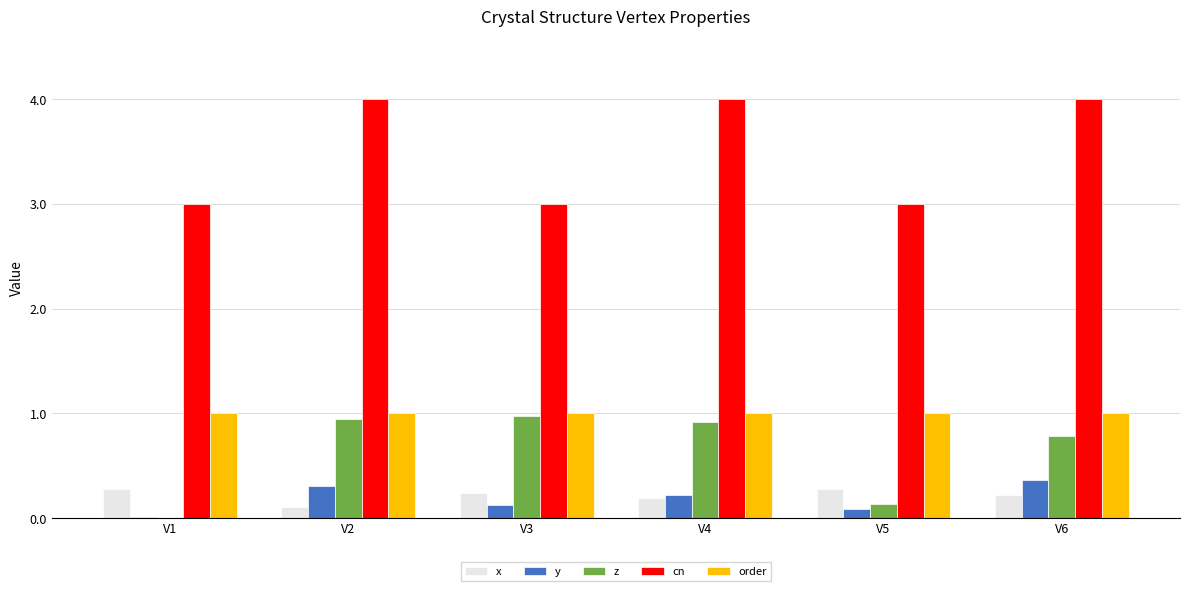

Does the chart contain stacked bars?

No